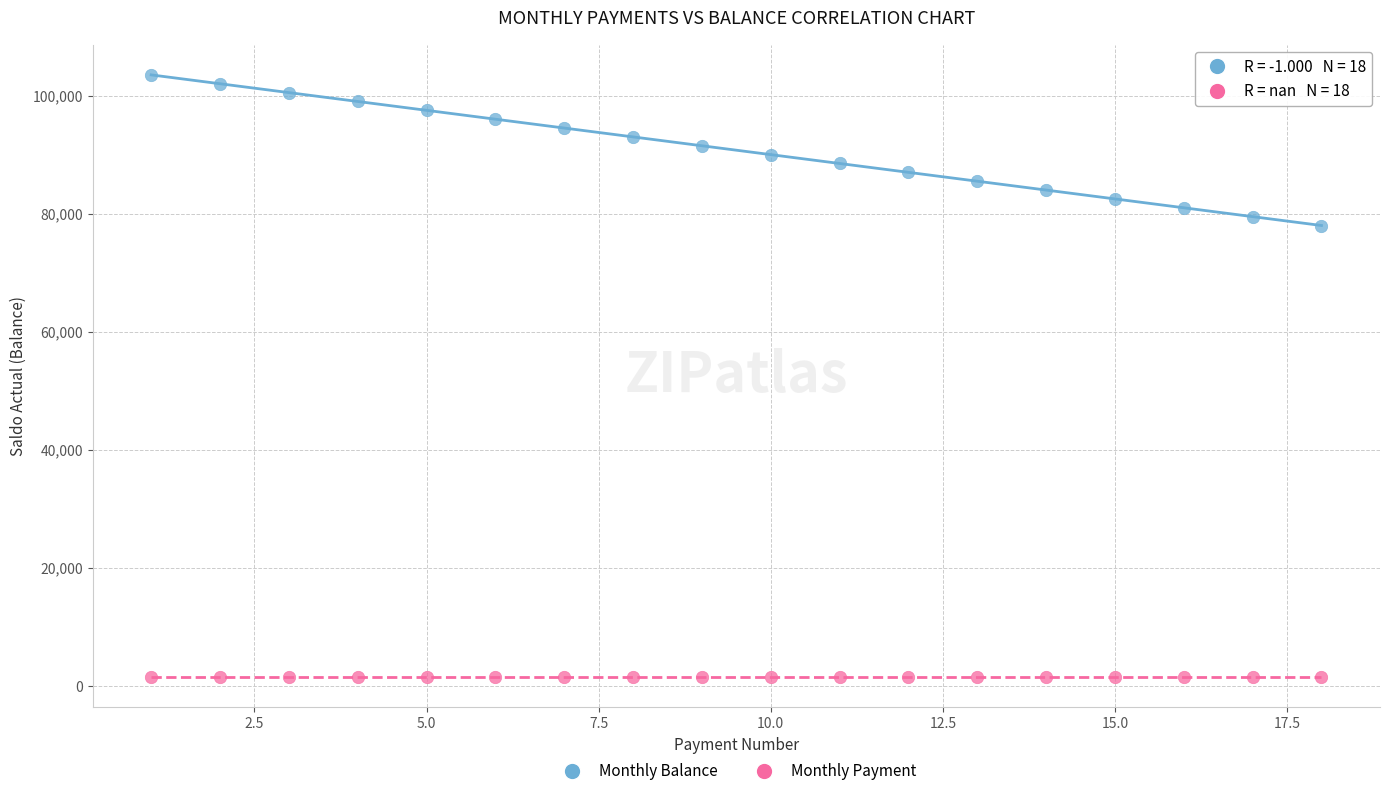

Across all series, what Y value is closest to 52500?

78000